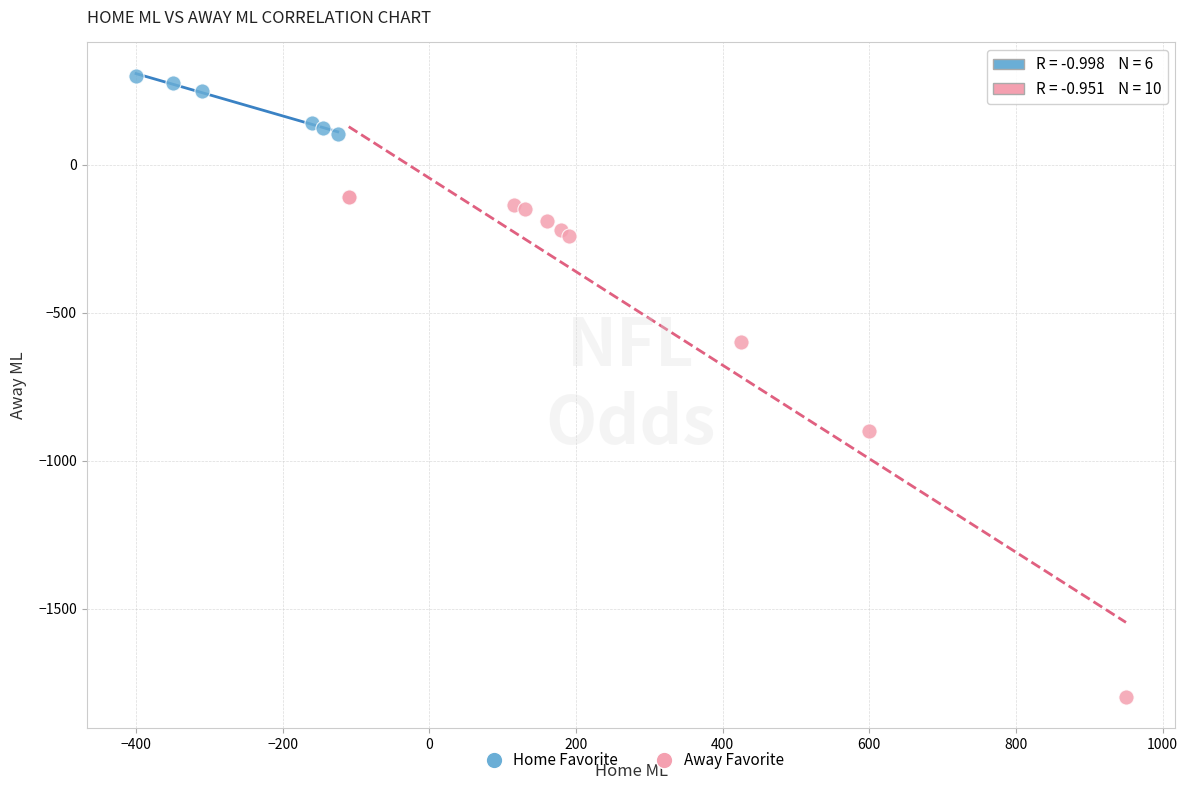

Which series reaches the minimum Y coordinate?

Away Favorite